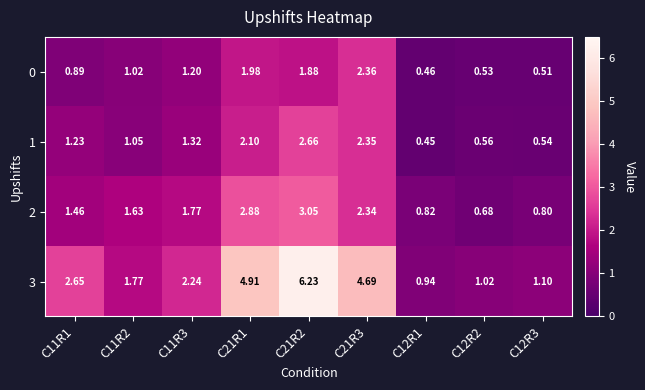

Is the value of 0 at C12R3 greater than the value of 1 at C11R1?

No